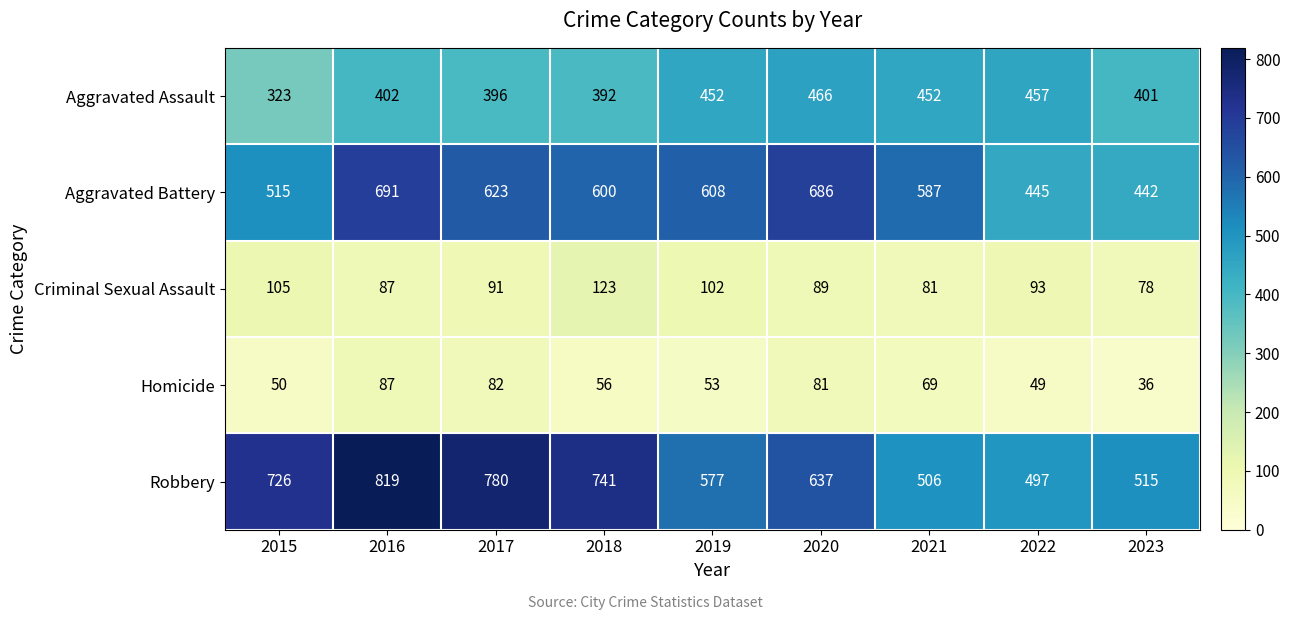

Rank the series by their maximum value, from lowest to highest.

Homicide, Criminal Sexual Assault, Aggravated Assault, Aggravated Battery, Robbery